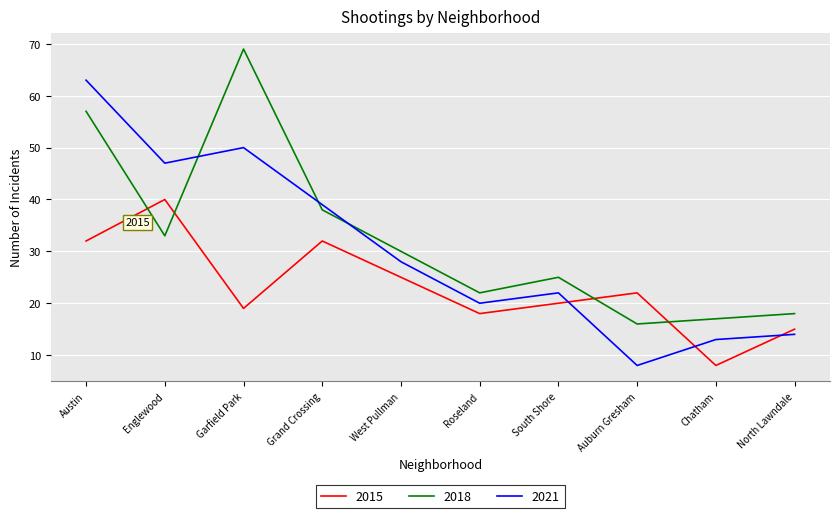

At which category does 2015 reach its first local valley?

Garfield Park